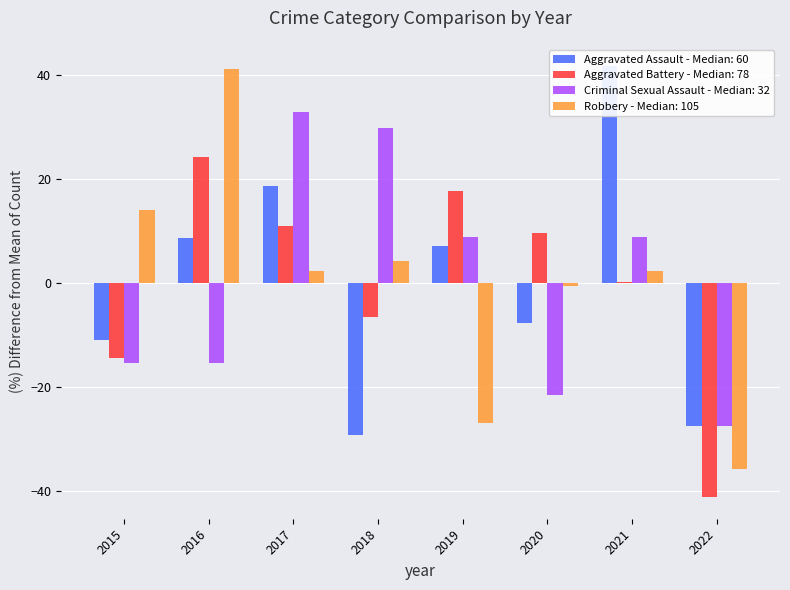

At which category is the sum across all series the highest?

2017